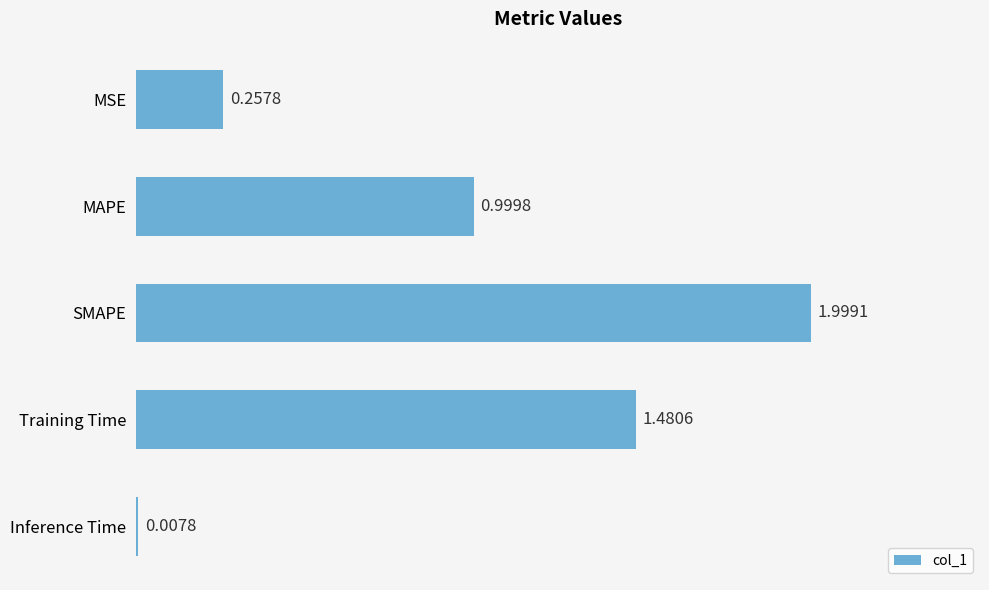

How many data points does each series have?

5